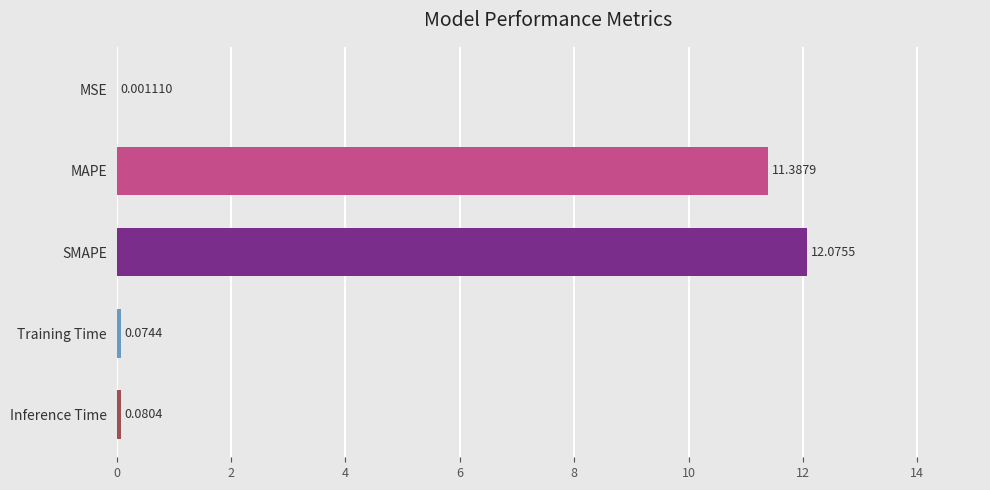

What is the sum of all values?

23.6